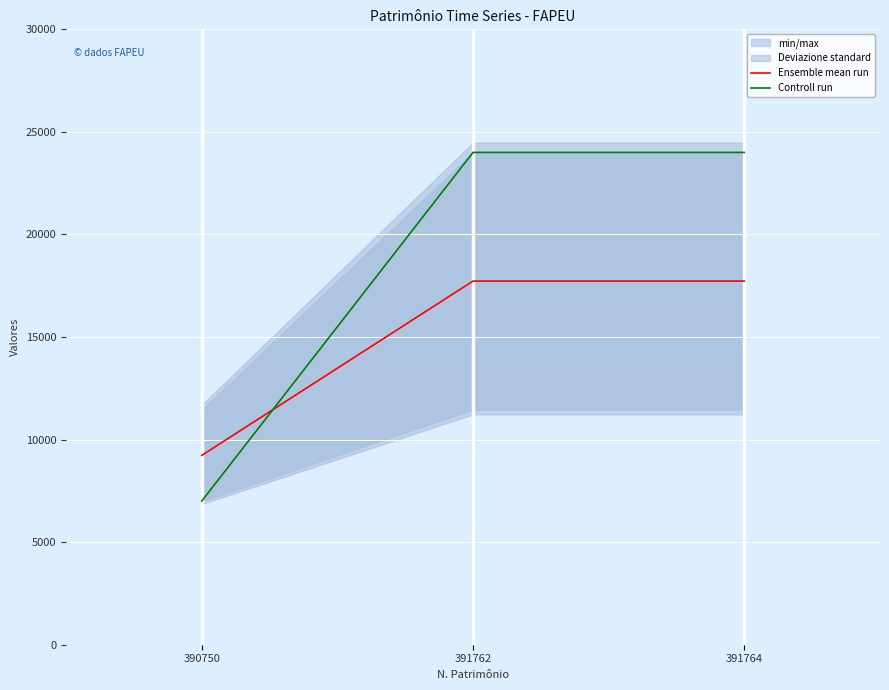

What is the smallest value displayed?

7000.0